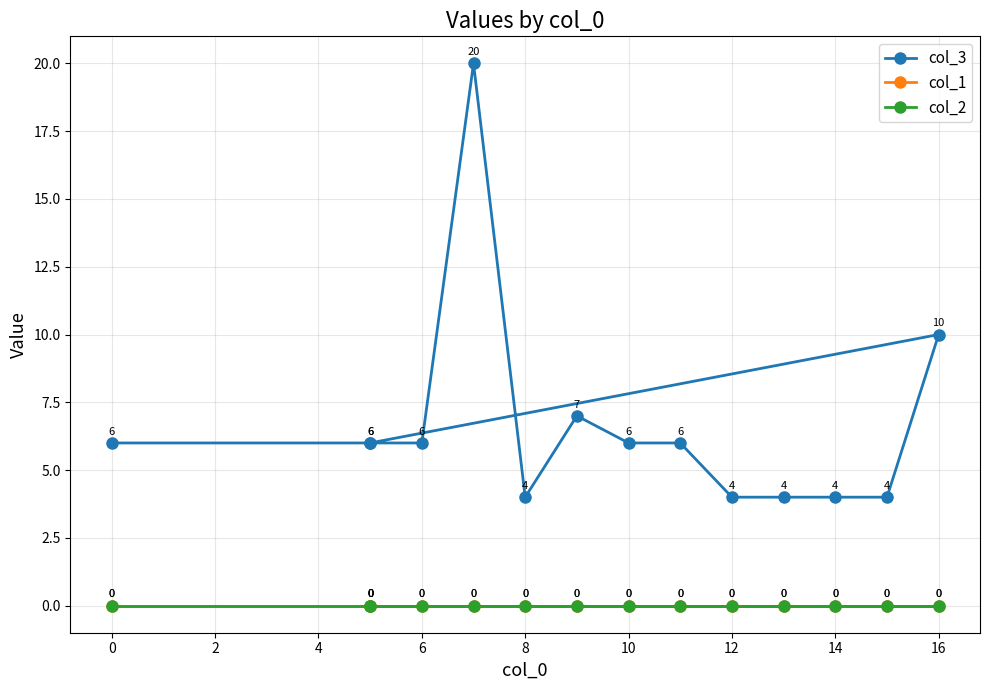

Does the chart have visible grid lines?

Yes